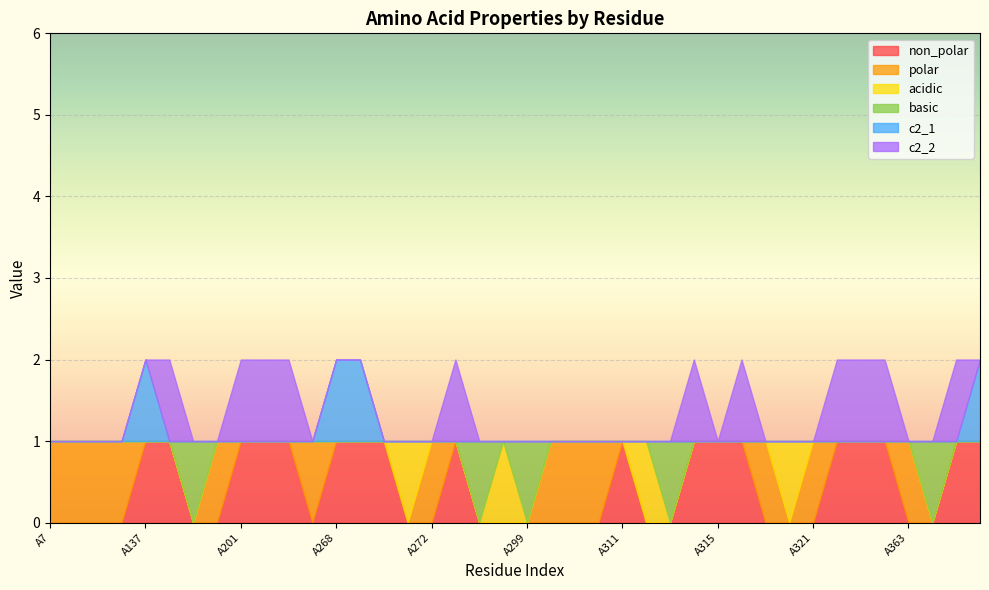

Between A311 and A201, which is larger?

A311